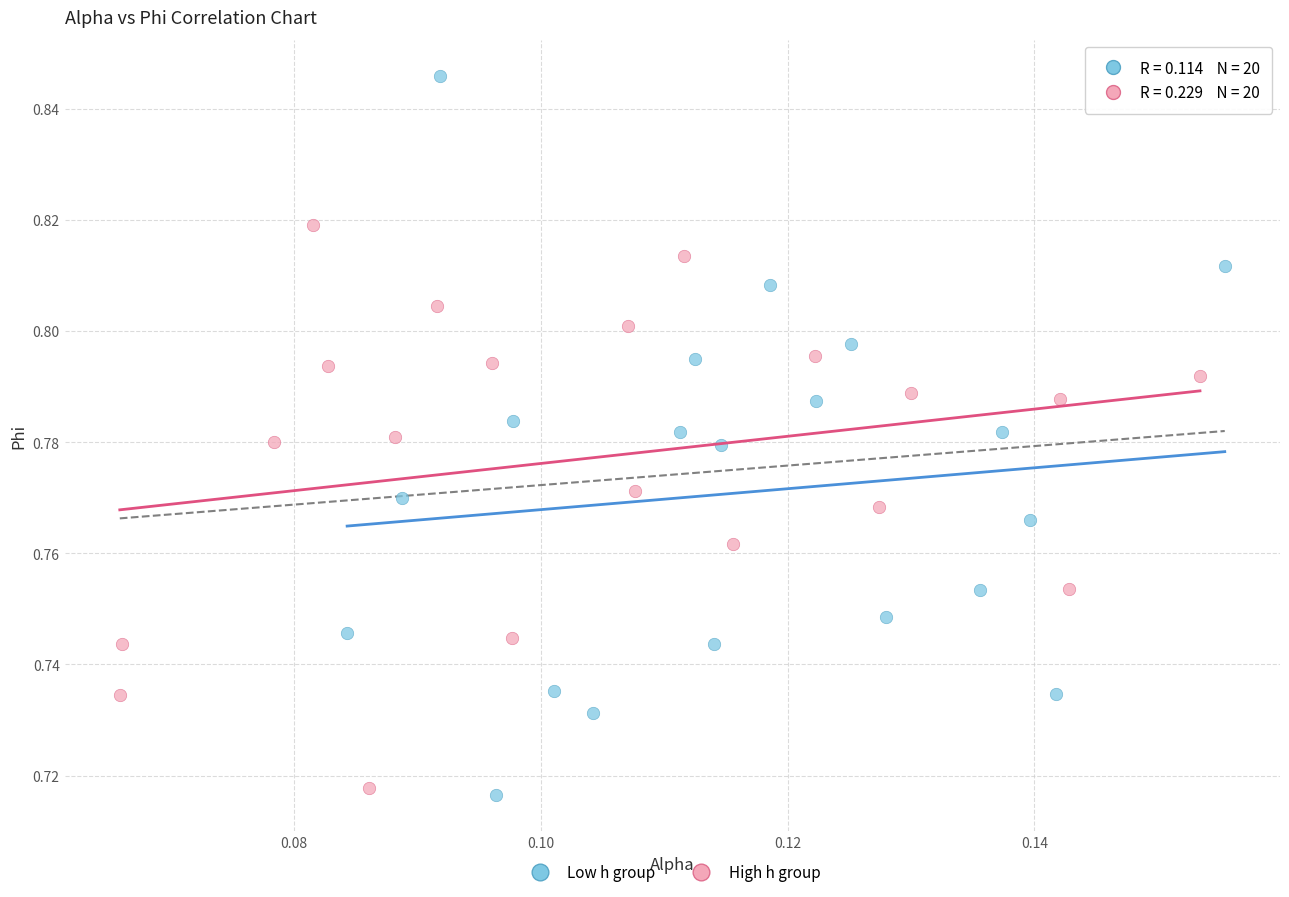

Which series has the largest Y range (max minus min)?

Low h group